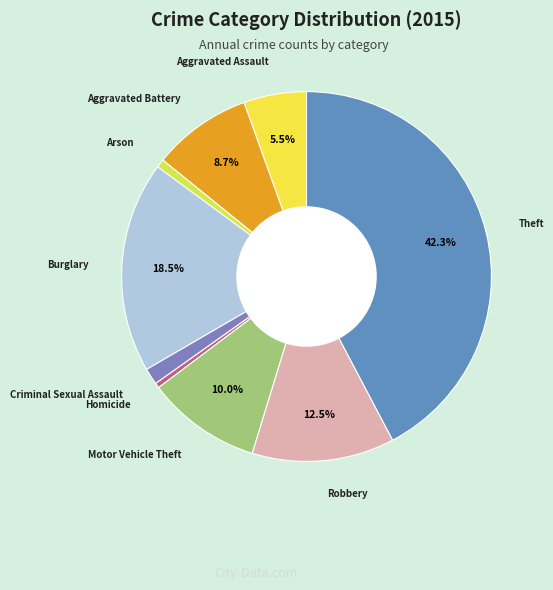

Does any single category account for the majority?

No